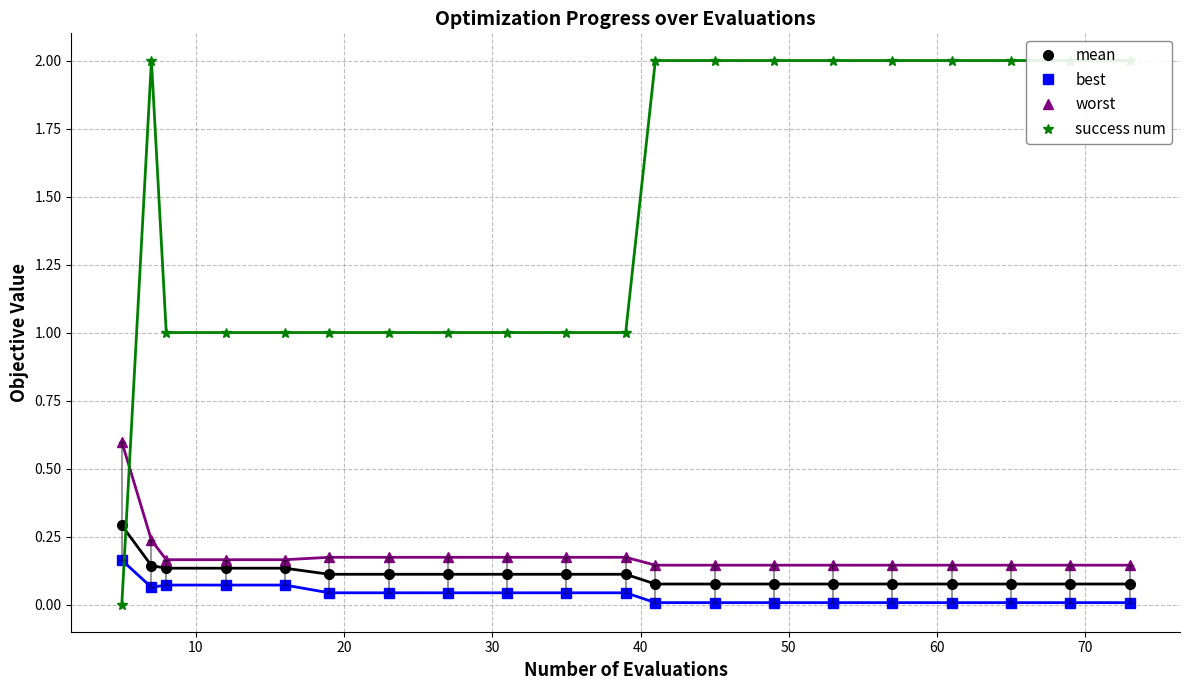

Where do success num and mean first cross each other?

5 and 7